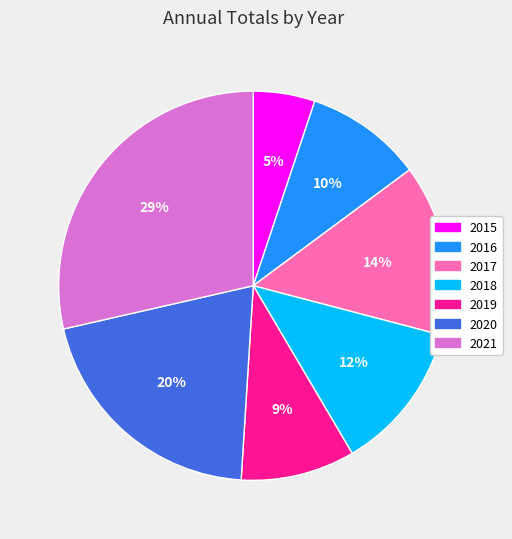

Does 2016 account for over 50% of the chart?

No